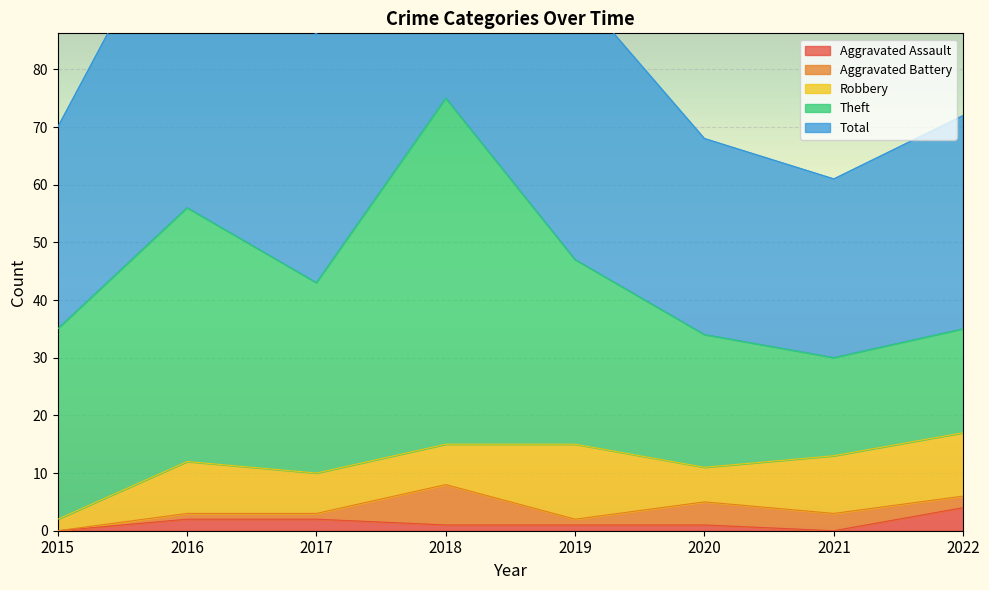

True or false: Aggravated Battery and Robbery cross at least once.

False